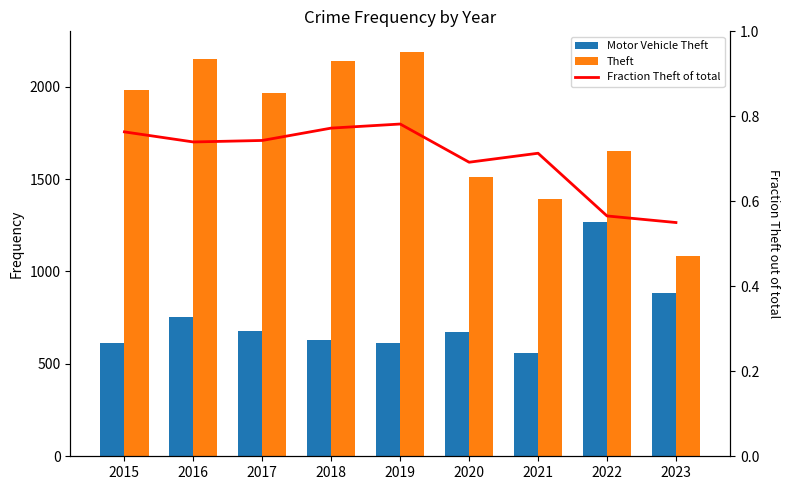

Which series has the largest total across all categories?

Theft